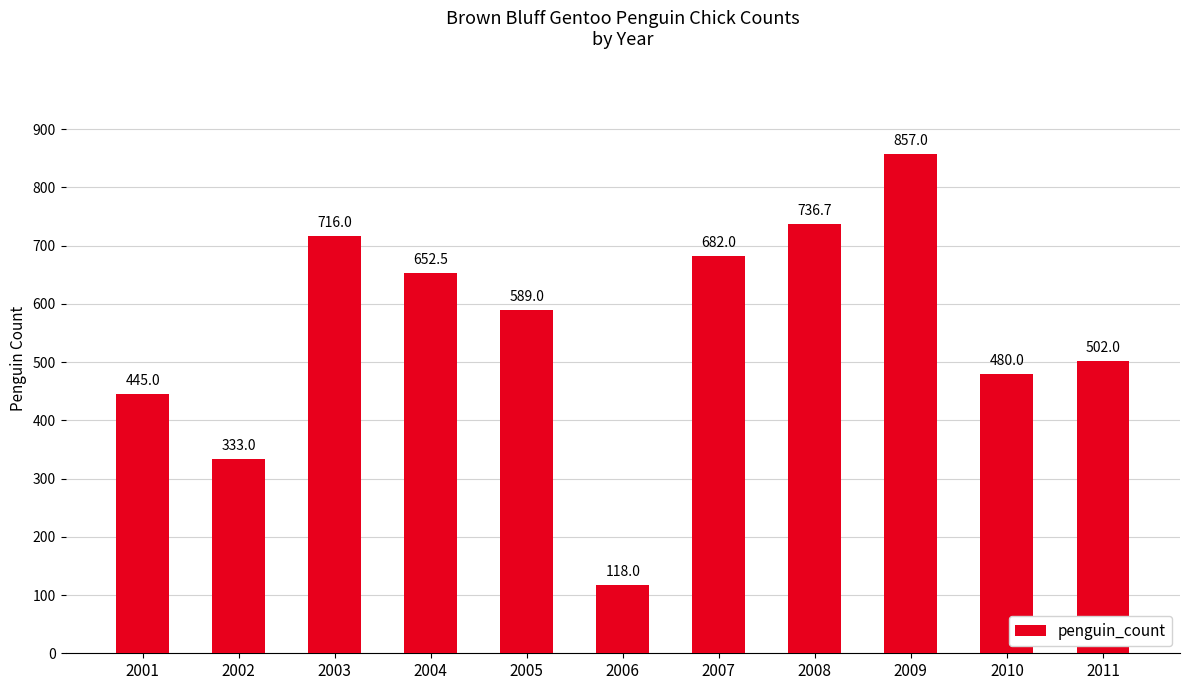

Reading left to right, what are all the values shown in this chart?

2001=445.0	2002=333.0	2003=716.0	2004=652.5	2005=589.0	2006=118.0	2007=682.0	2008=736.7	2009=857.0	2010=480.0	2011=502.0